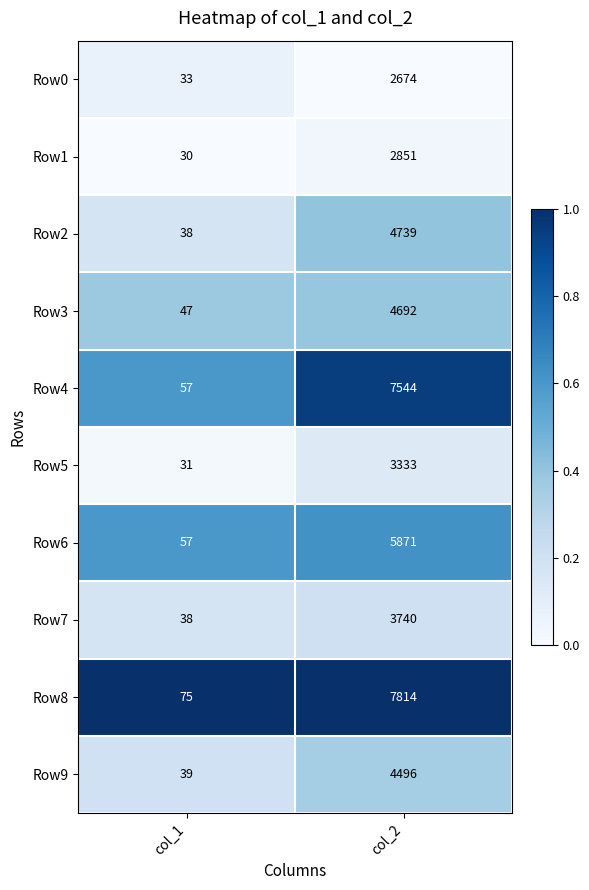

Reading right to left, transcribe all the data shown in this chart.

Row0: col_2=2674	col_1=33
Row1: col_2=2851	col_1=30
Row2: col_2=4739	col_1=38
Row3: col_2=4692	col_1=47
Row4: col_2=7544	col_1=57
Row5: col_2=3333	col_1=31
Row6: col_2=5871	col_1=57
Row7: col_2=3740	col_1=38
Row8: col_2=7814	col_1=75
Row9: col_2=4496	col_1=39